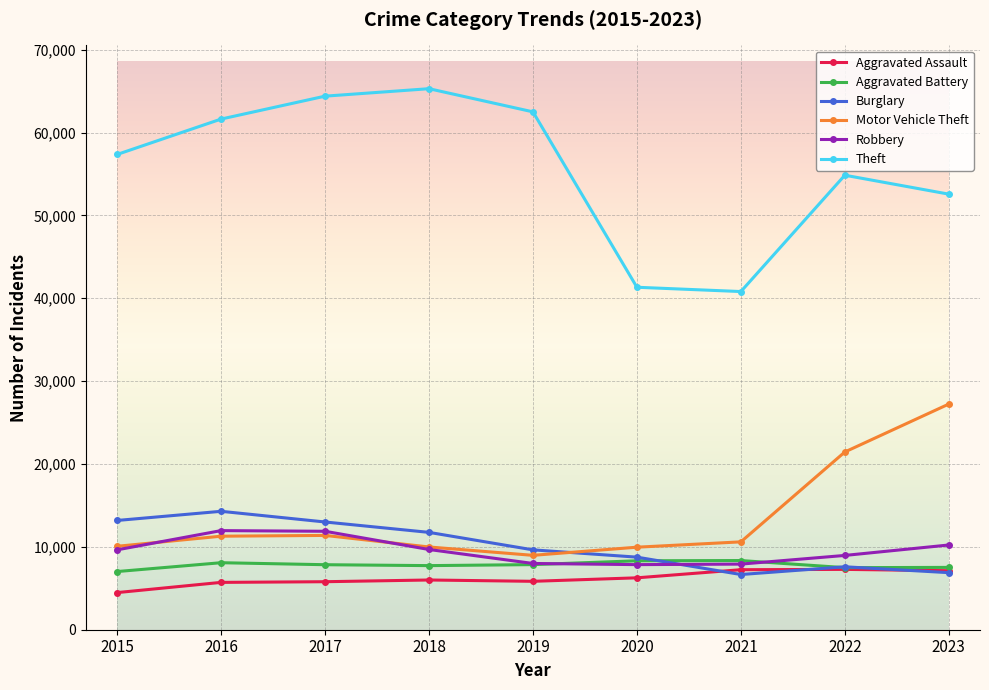

Between 2021 and 2023, which series saw the biggest shift?

Motor Vehicle Theft